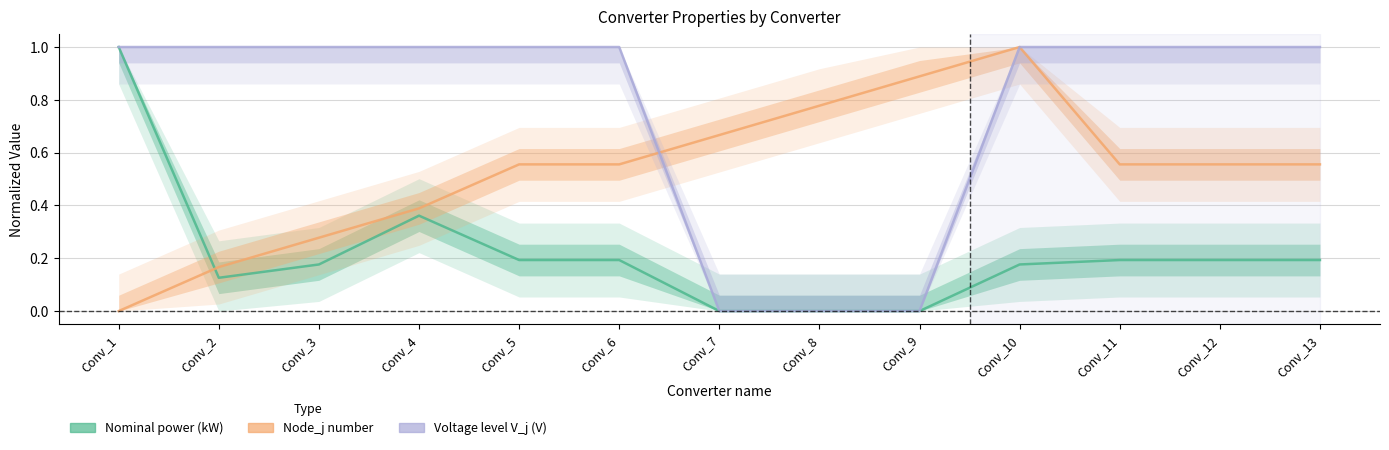

Is the value of Voltage level V_j (V) at Conv_8 greater than the value of Nominal power (kW) at Conv_4?

No